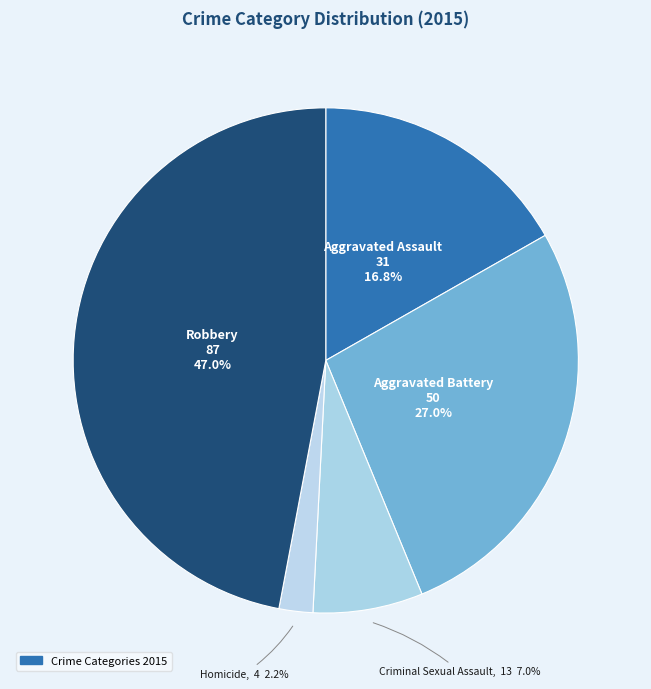

To the nearest percent, what is the average slice percentage?

20%